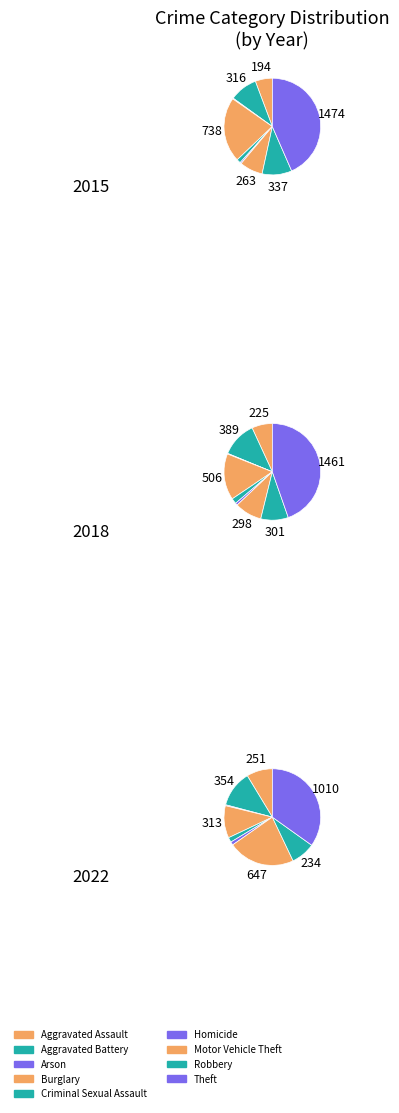

Combined, do Aggravated Battery and Aggravated Assault account for over 50%?

No